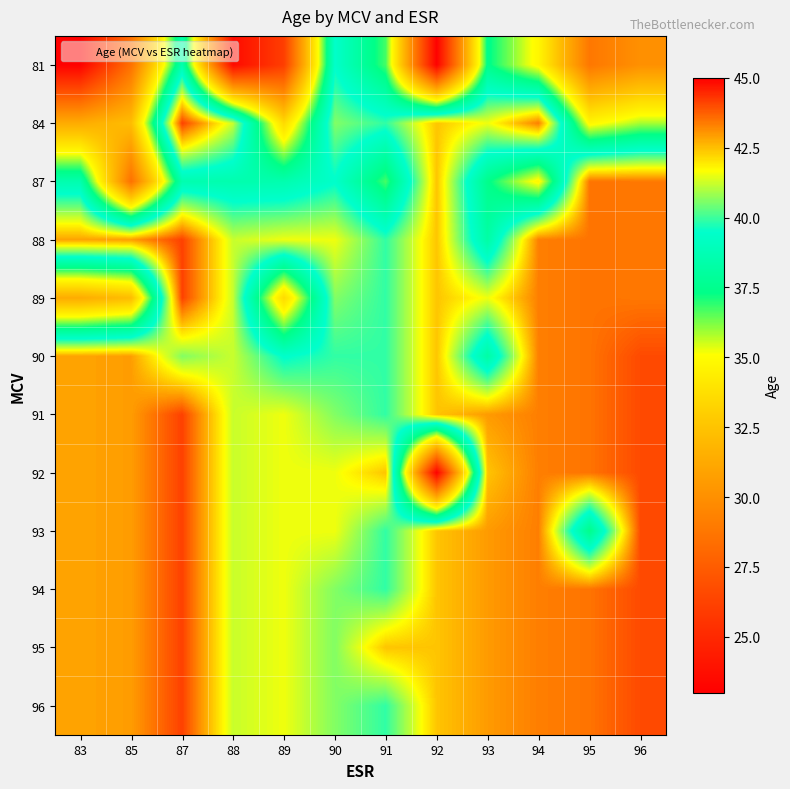

How many data points does each series have?

12